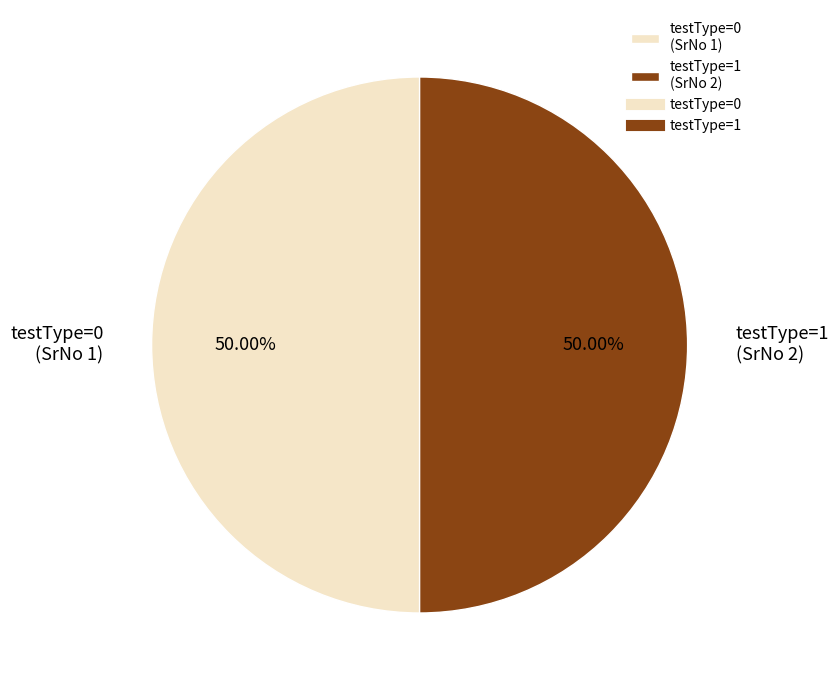

Do testType=0 (SrNo 1) and testType=1 (SrNo 2) together represent more than half of the pie?

Yes